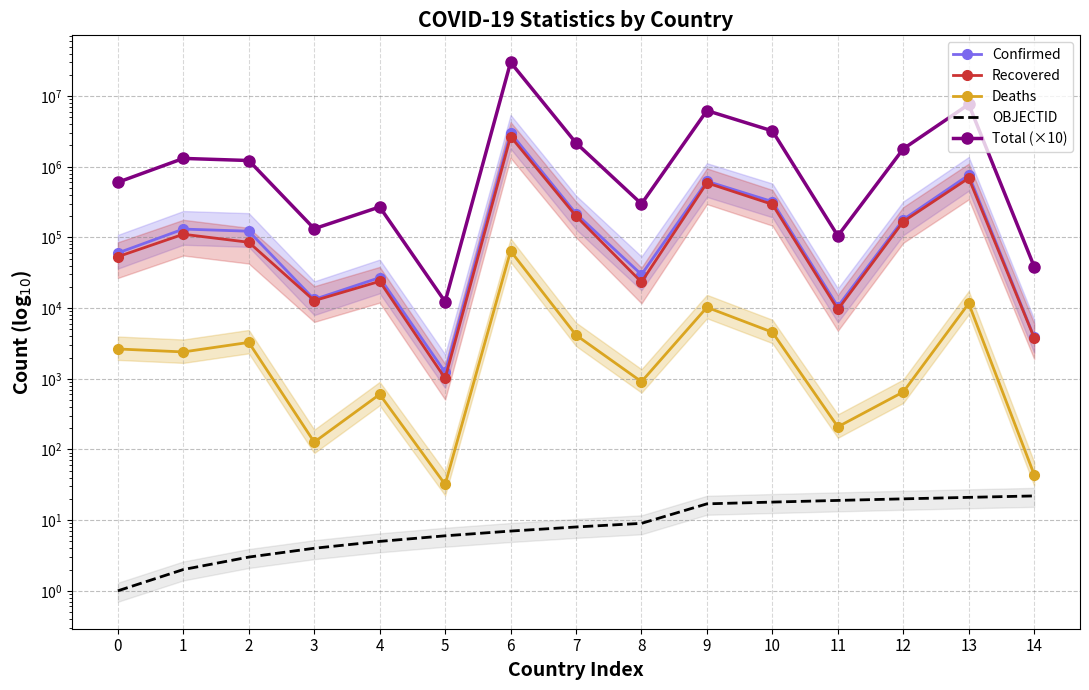

True or false: Confirmed has a value of 13282 at 3.

True